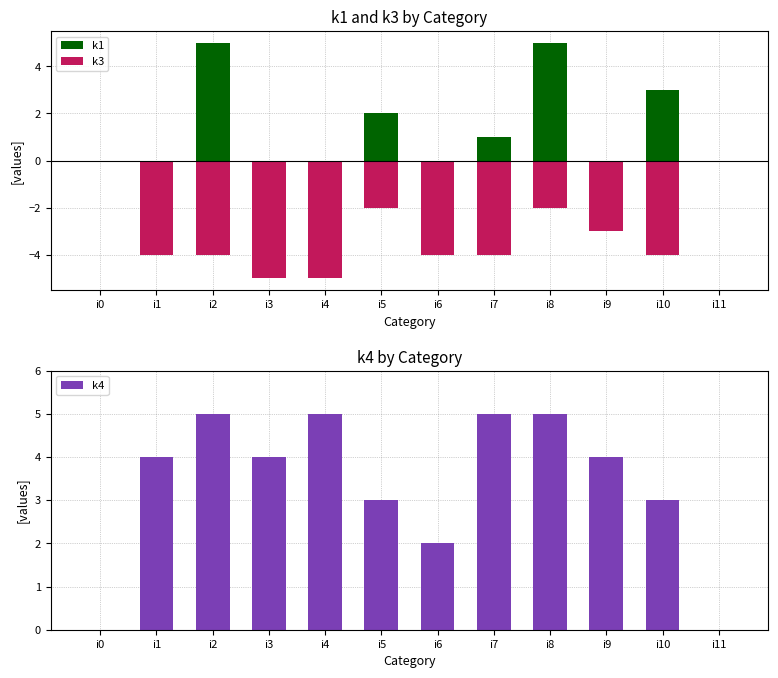

What is the difference between the maximum and minimum values in the k1 series?

5